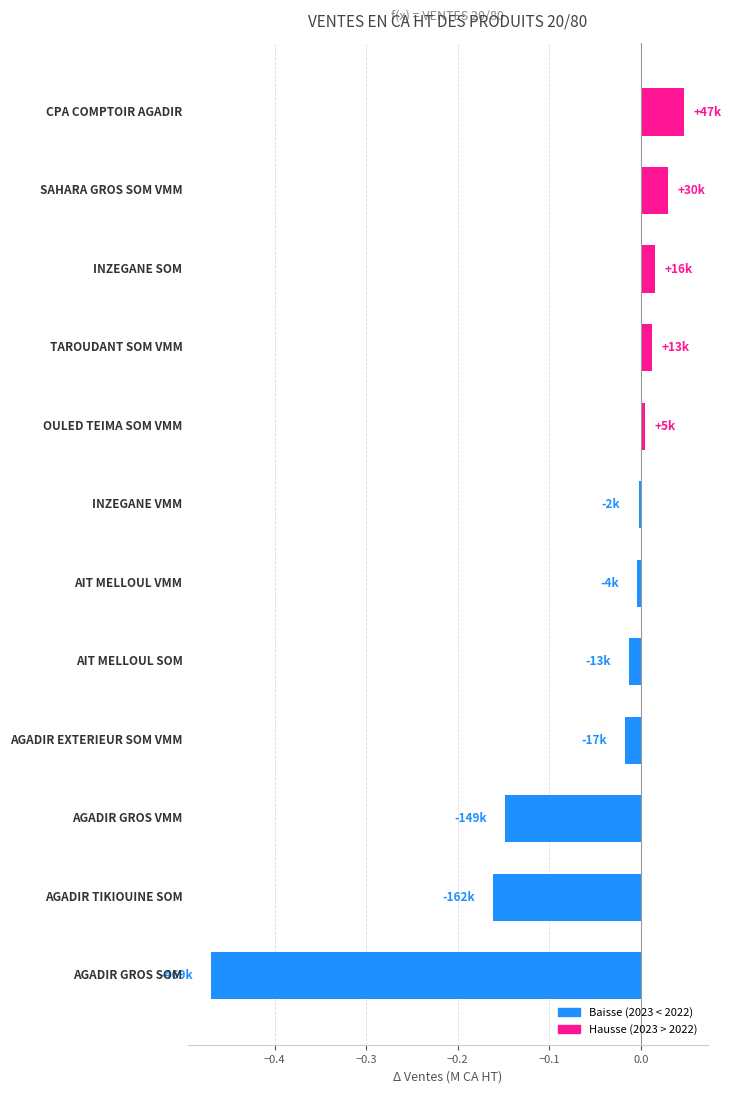

What is the sum of all values?

-0.7